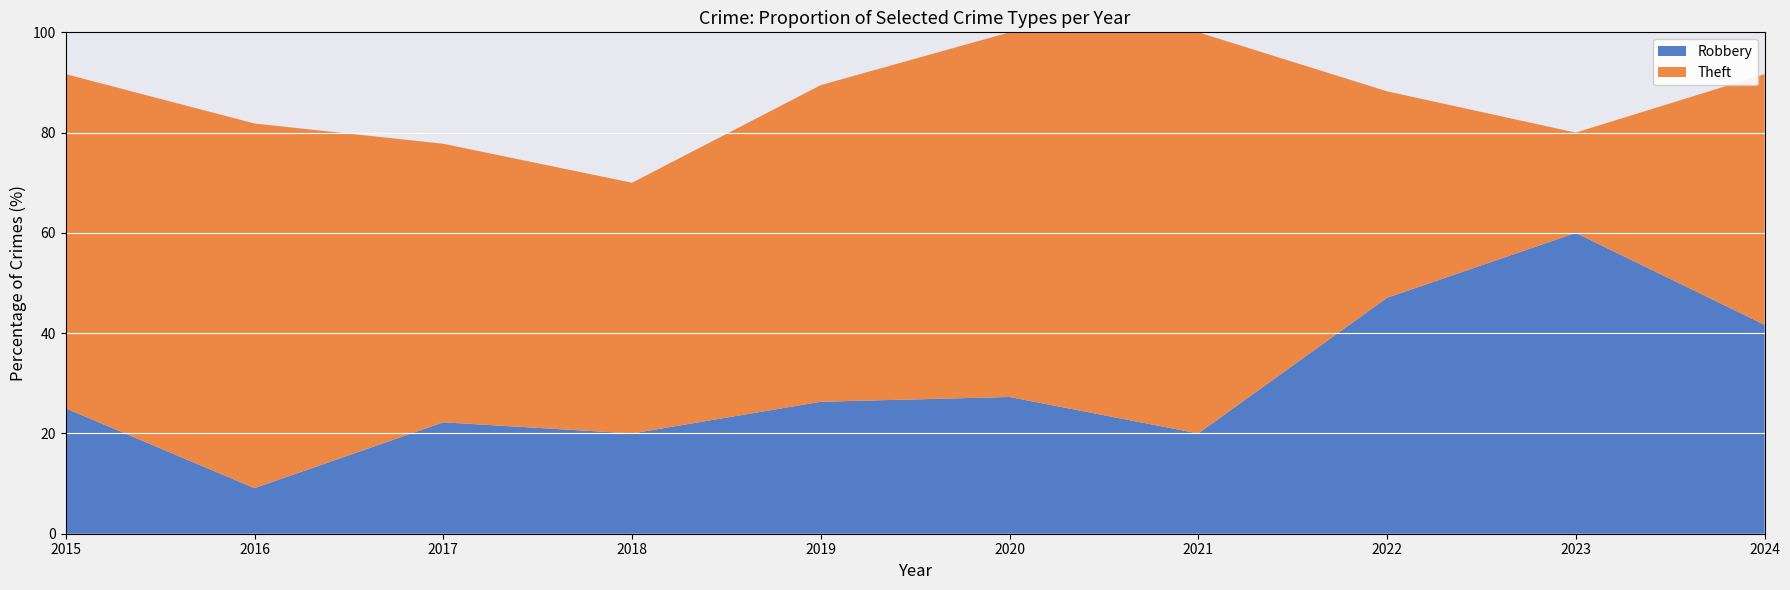

What is the total value across all series at 2016?

81.8